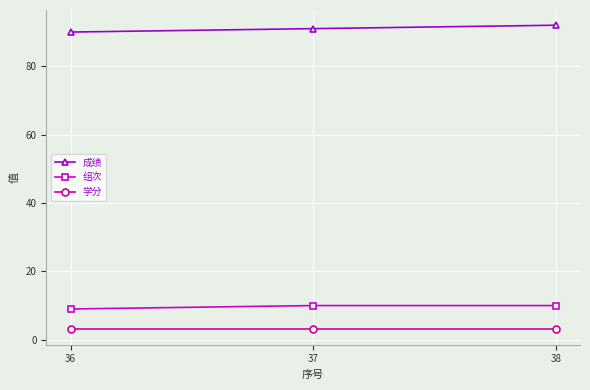

Is the value of 组次 at 37 greater than the value of 成绩 at 36?

No